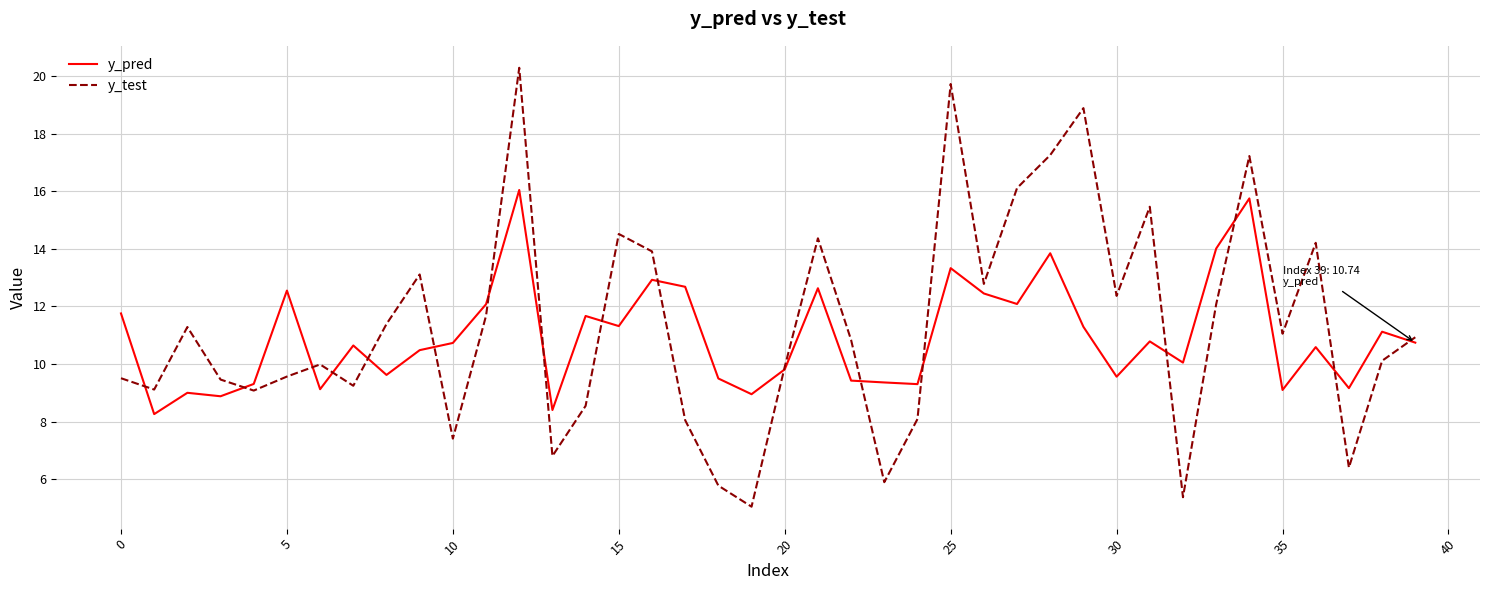

How many times do y_test and y_pred cross each other?

17